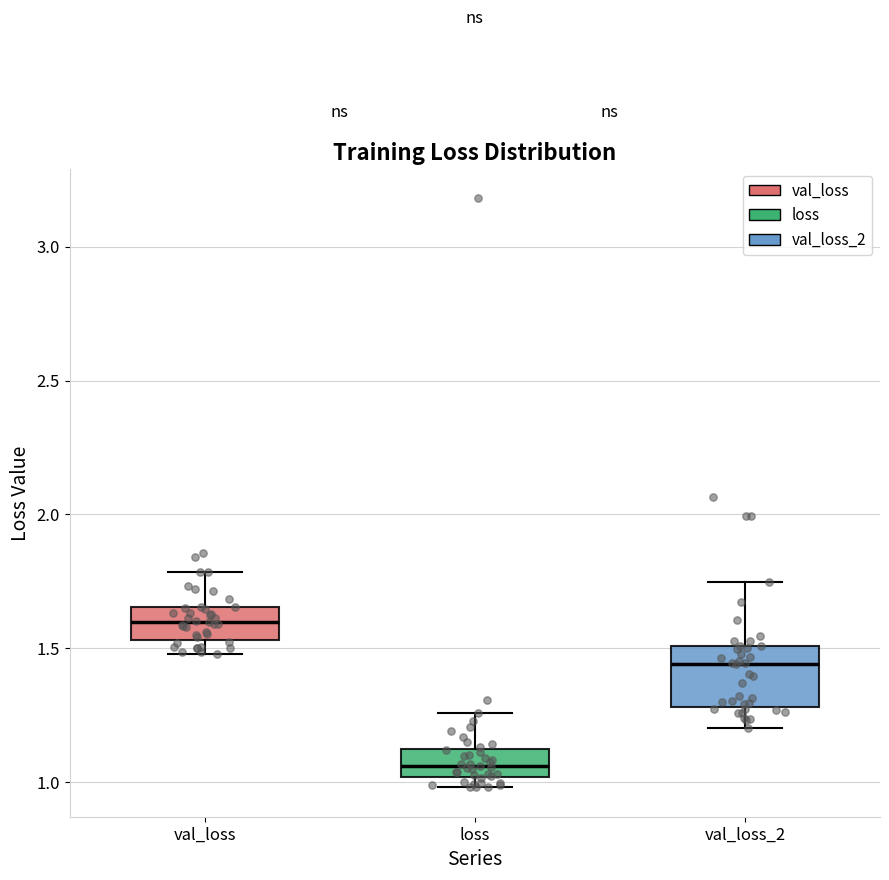

Reading left to right, read every box against the y-axis: the position of its median line, the range the box covers, and the ends of its whiskers. The values are not printed on the chart, so give them approximately, as read against the axis.

val_loss: median 1.60, box 1.55 to 1.65, whiskers 1.50 to 1.80
loss: median 1.05, box 1.00 to 1.10, whiskers 1.00 (just below the box's lower edge) to 1.25
val_loss_2: median 1.45, box 1.30 to 1.50, whiskers 1.20 to 1.75